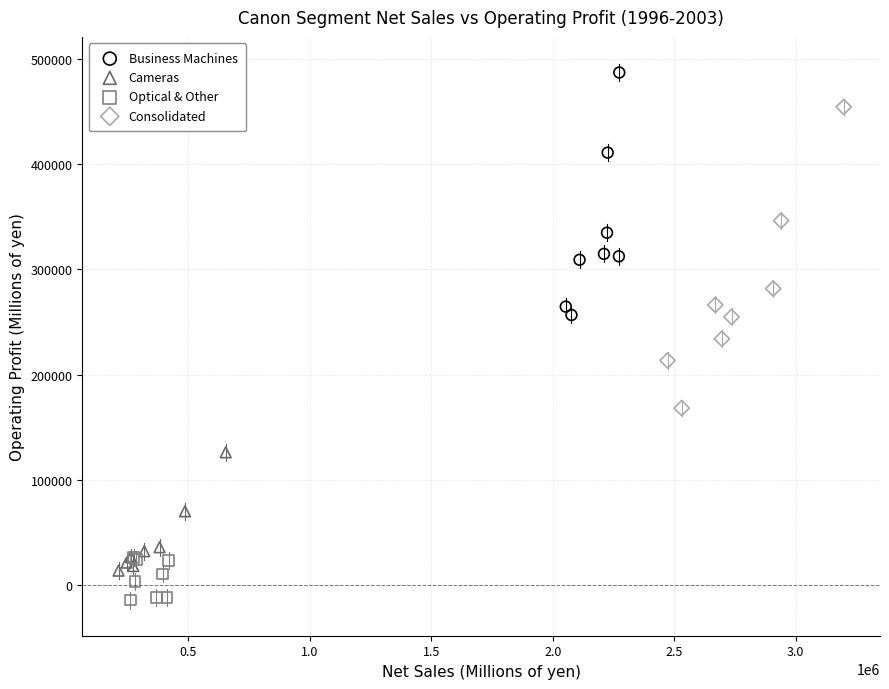

Which series contains the lowest Y value?

Optical & Other